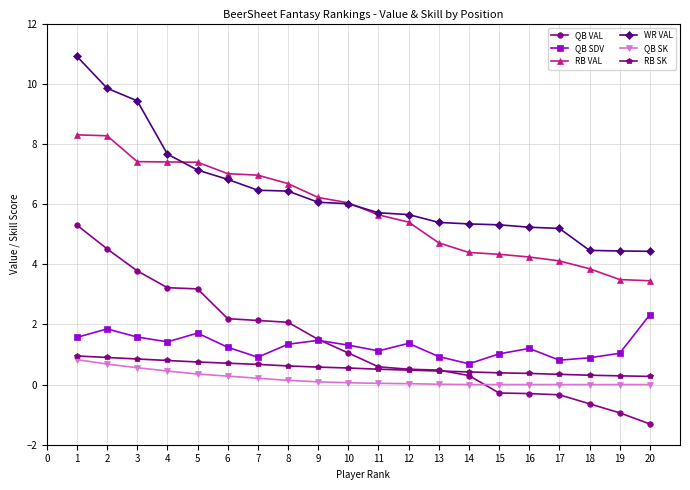

How many values in QB VAL are below zero?

6